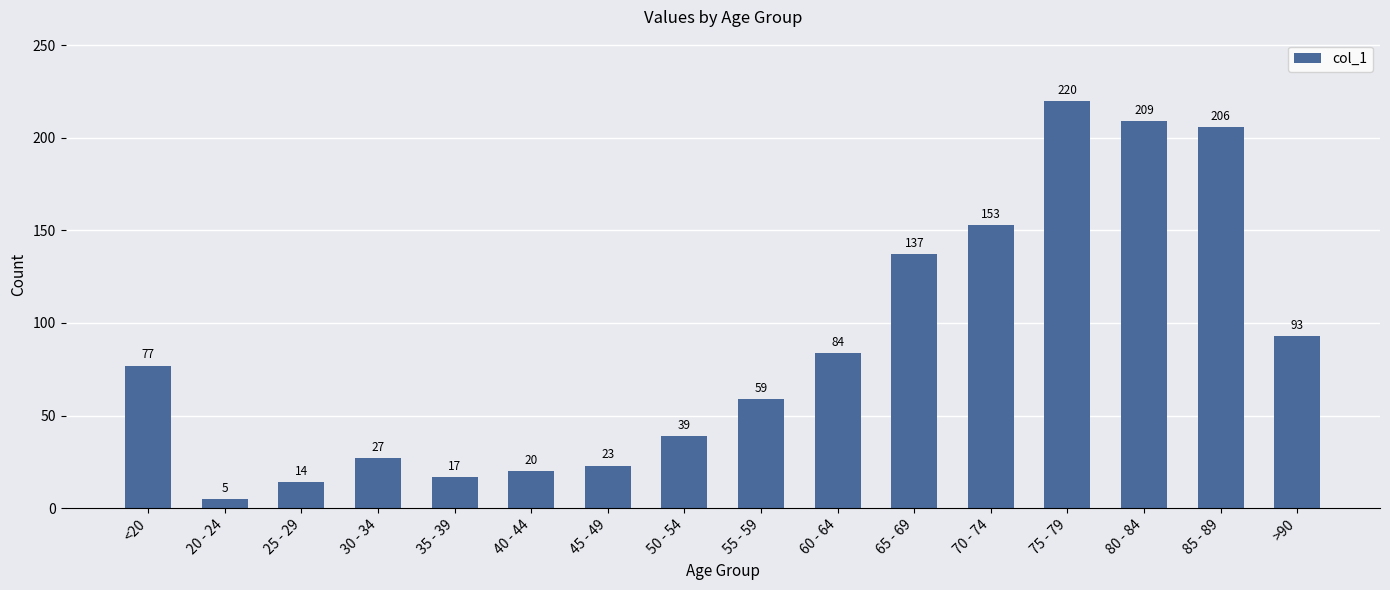

Does the chart contain stacked bars?

No